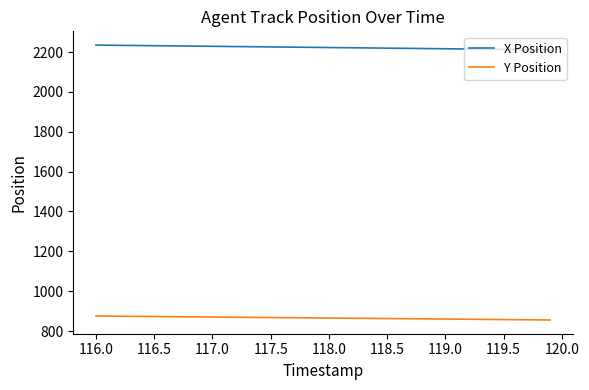

What is the smallest value displayed?

855.5